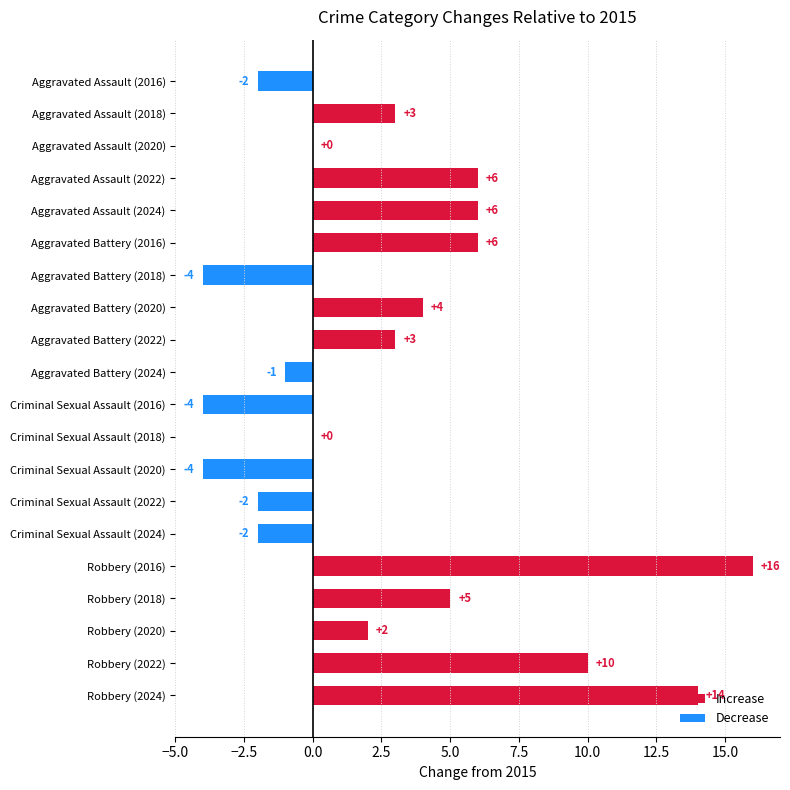

What is the sum of all values?

56